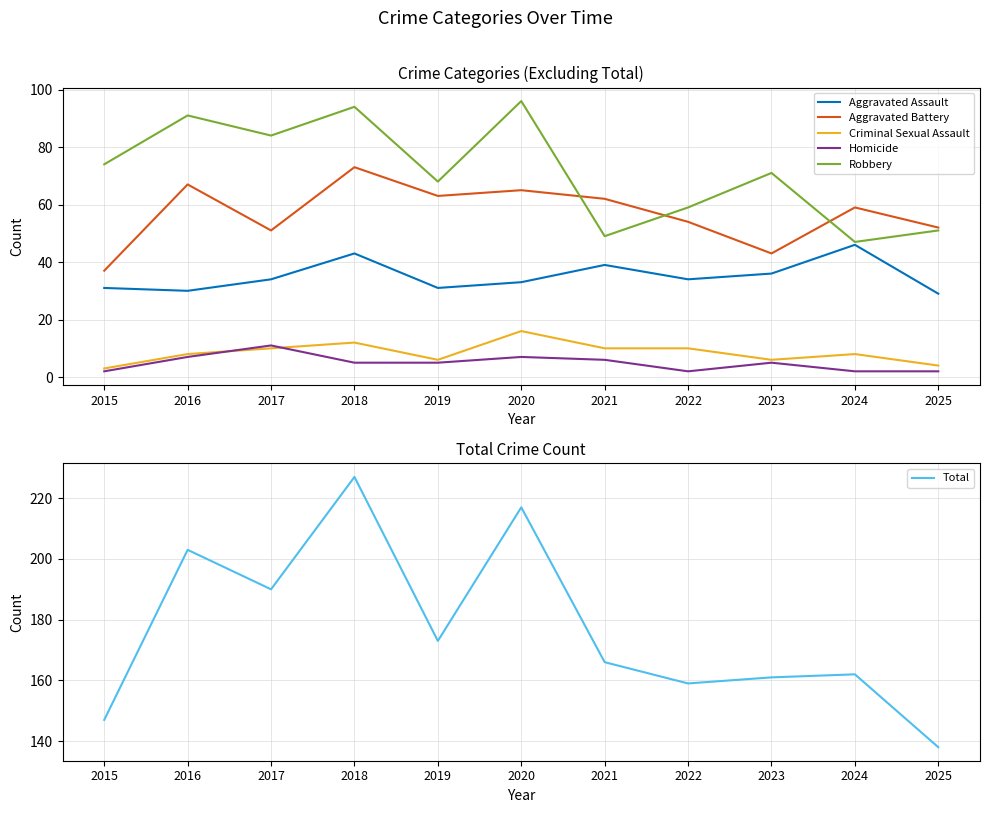

Is it true that Criminal Sexual Assault equals 6 at 2019?

True